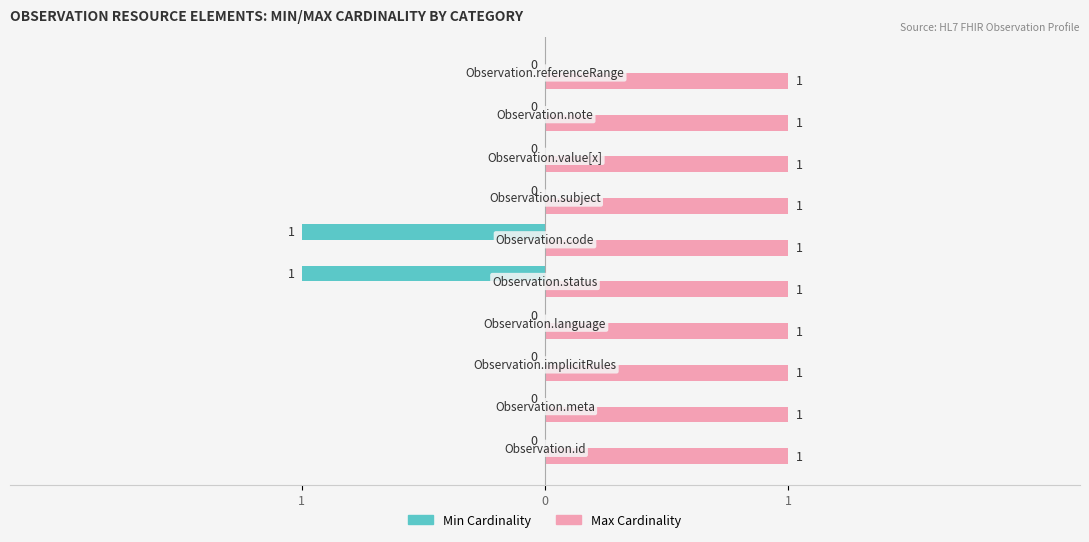

What are all the series names shown in the legend?

Min Cardinality, Max Cardinality